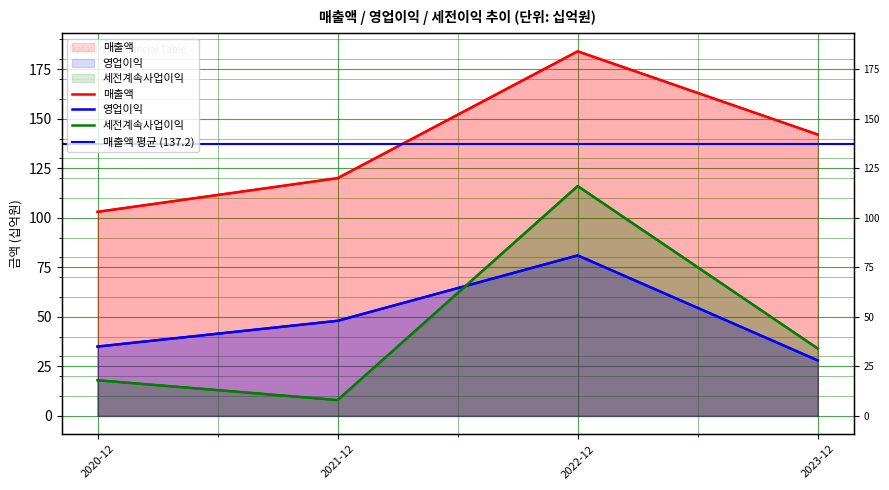

At which label does 세전계속사업이익 reach its peak?

2022-12